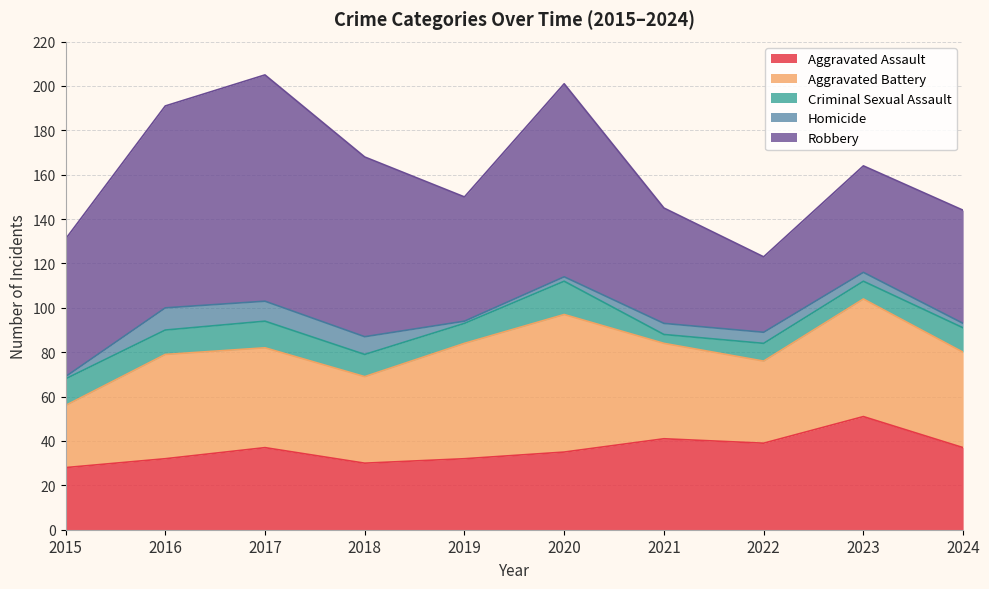

At how many categories does at least one series exceed 2?

10